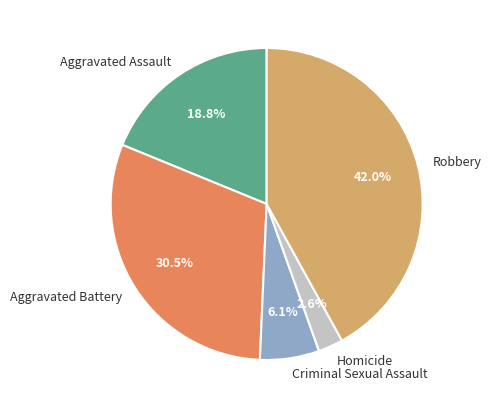

Count the number of slices in the pie.

5